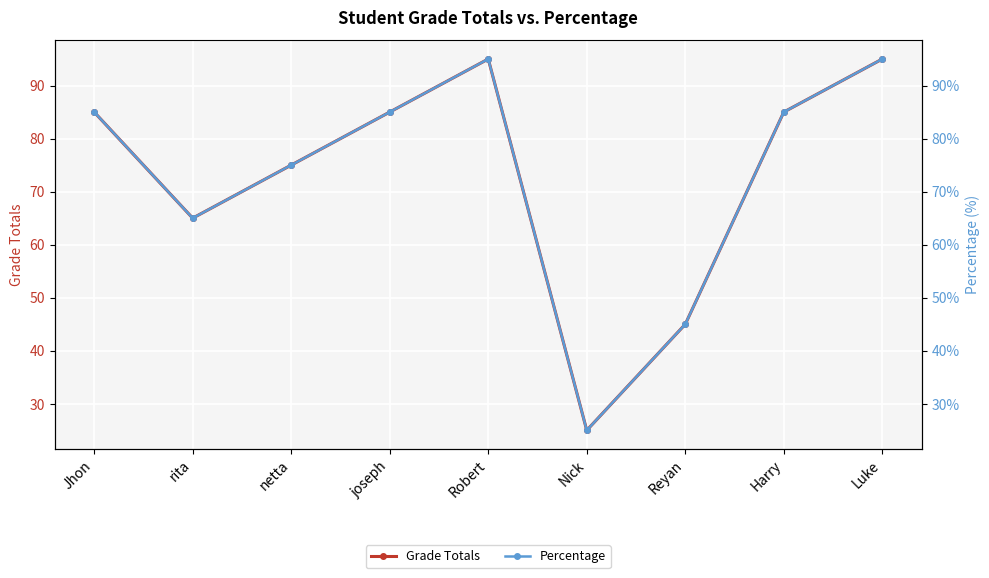

How many data points in Percentage are less than 85?

4